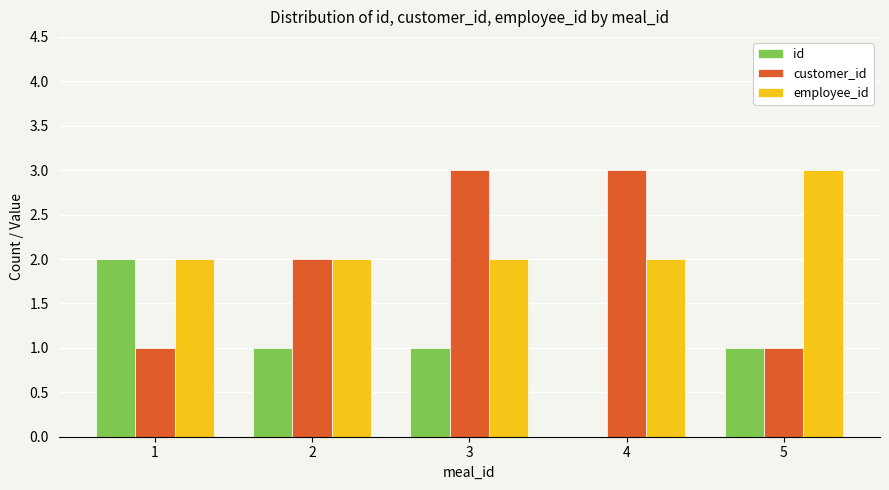

Reading right to left, transcribe all the data shown in this chart.

id: 5=1	4=0	3=1	2=1	1=2
customer_id: 5=1	4=3	3=3	2=2	1=1
employee_id: 5=3	4=2	3=2	2=2	1=2